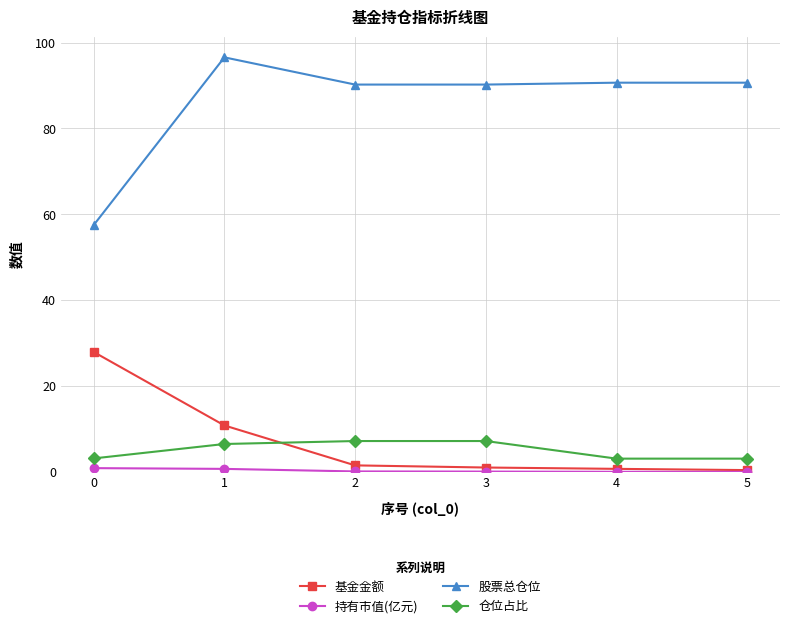

Which series has the widest spread of values?

股票总仓位